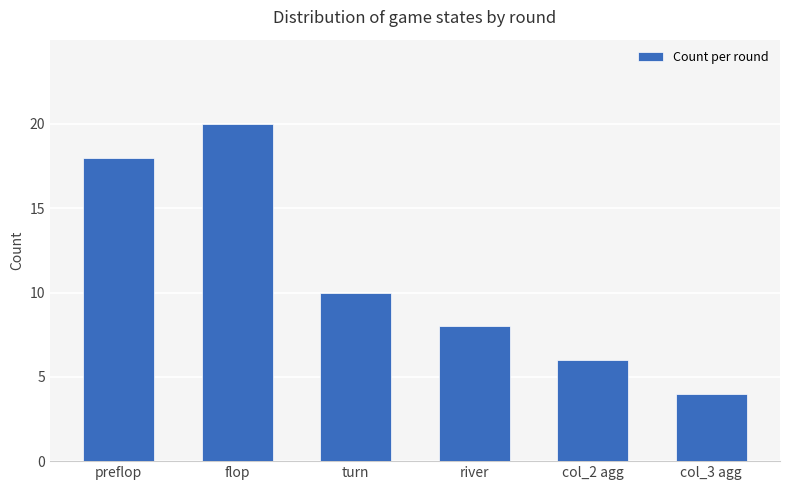

Which has a higher value, col_3 agg or preflop?

preflop